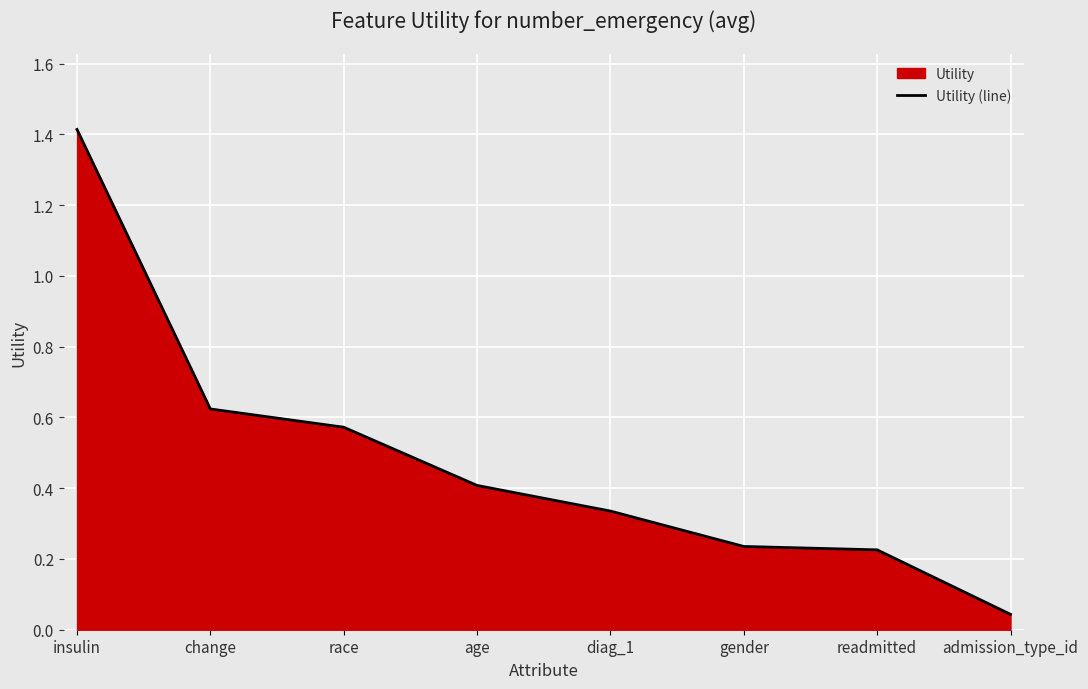

What is the greatest value displayed?

1.4